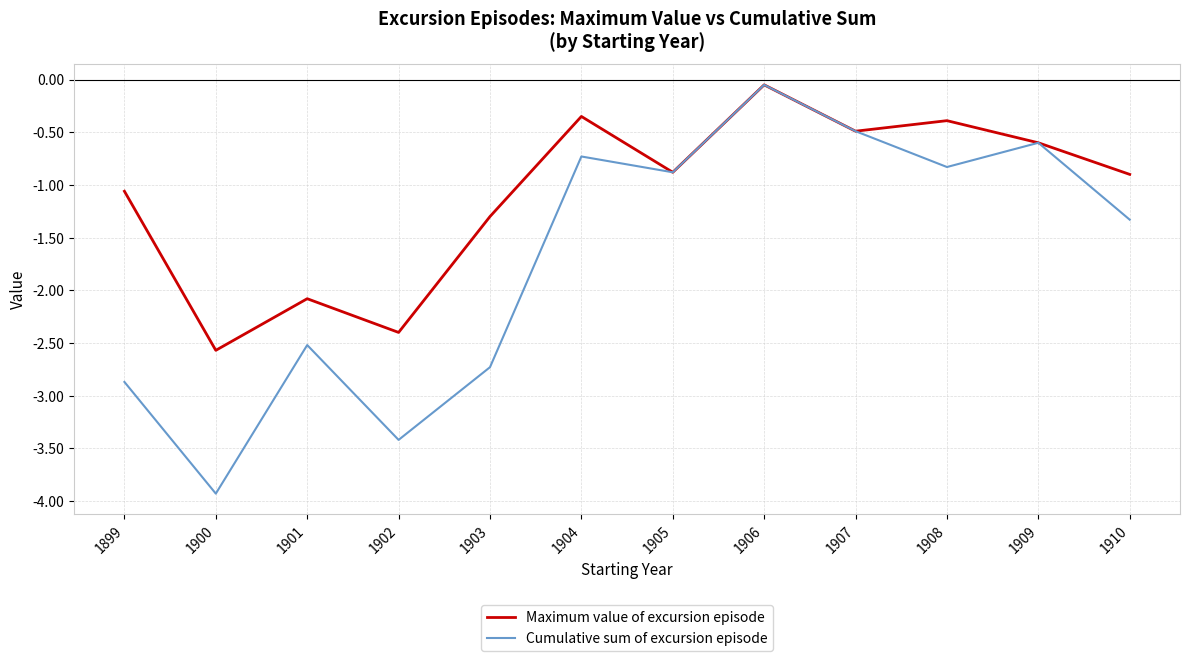

List the series in order of their overall mean, highest first.

Maximum value of excursion episode, Cumulative sum of excursion episode